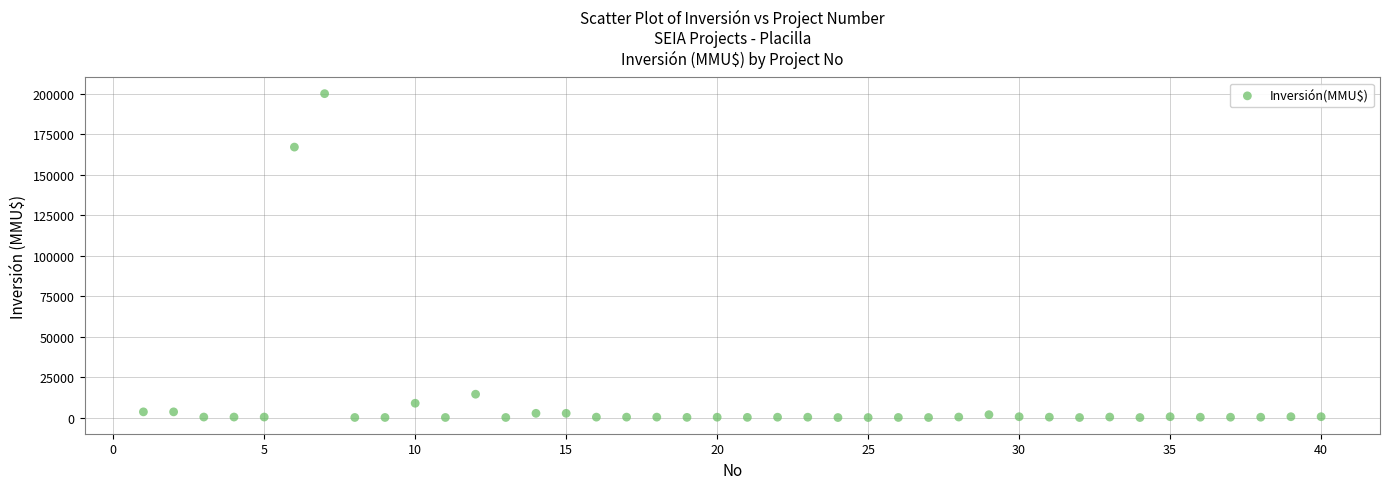

What Y value in the scatter plot is closest to 100000?

167000